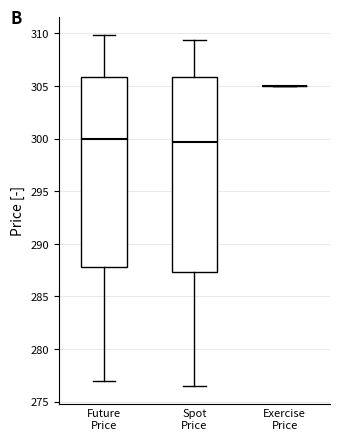

Reading left to right, read every box against the y-axis: the position of its median line, the range the box covers, and the ends of its whiskers. The values are not printed on the chart, so give them approximately, as read against the axis.

Future Price: median 300.0, box 288.0 to 306.0, whiskers 277.0 to 310.0
Spot Price: median 299.5, box 287.5 to 306.0, whiskers 276.5 to 309.5
Exercise Price: box collapsed to a line at 305.0, whiskers 305.0 to 305.0